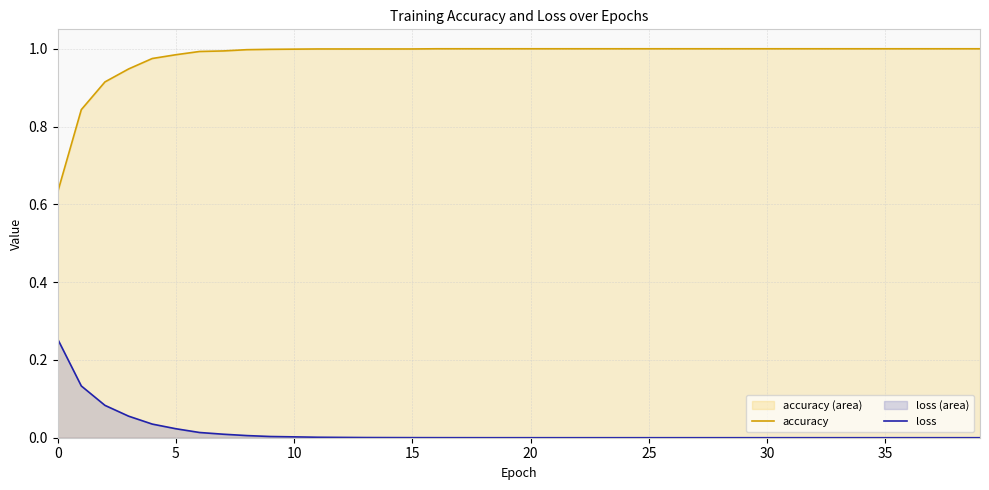

What is the difference between the maximum and minimum values in the accuracy series?

0.4